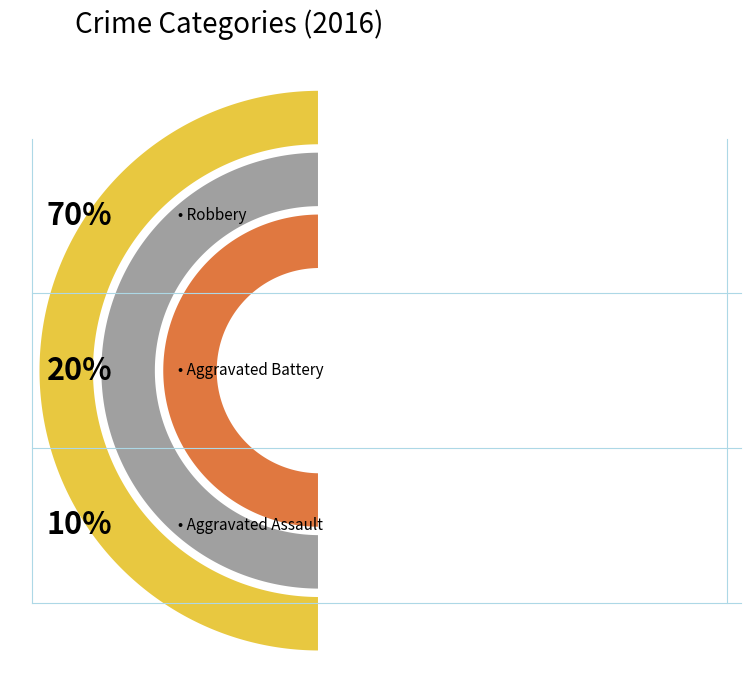

How much of the chart is everything except Aggravated Assault?

90.0%